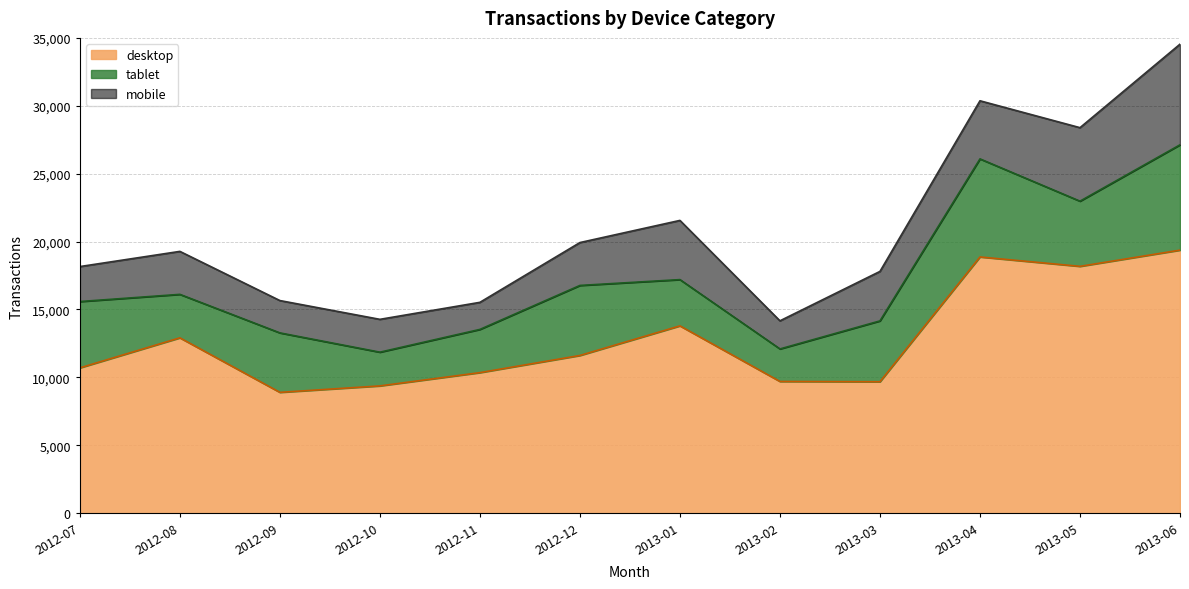

What is the smallest value displayed?

1994